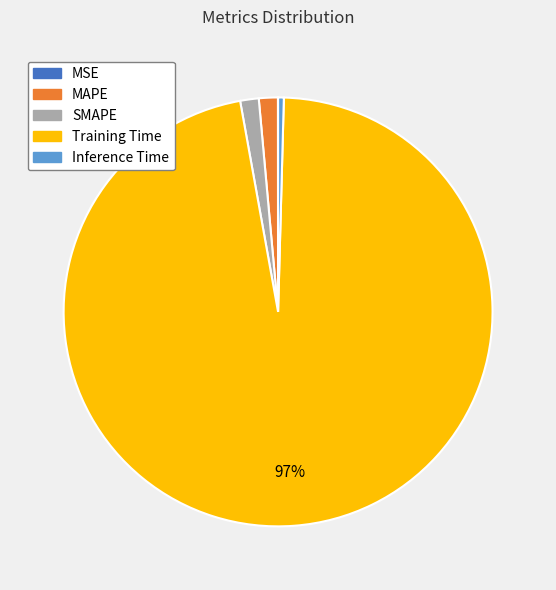

To the nearest percent, what portion does MAPE represent?

1%